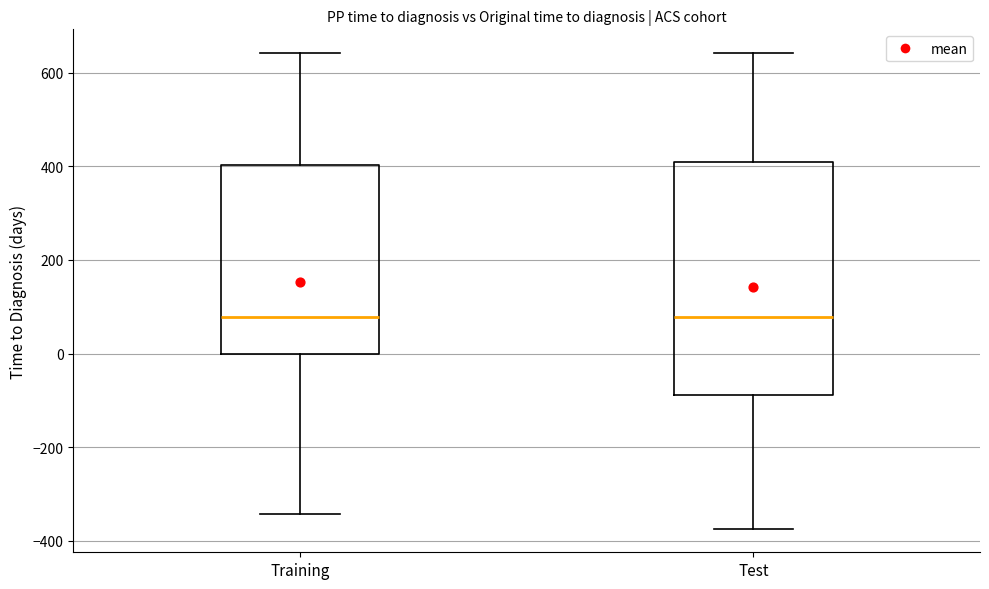

Reading left to right, transcribe this box plot: for each box, give where its median line is, the range the box spans, and where its two whiskers end, as read against the y-axis. The values are not printed on the chart, so give them approximately, as read against the axis.

Training: median 80, box 0 to 400, whiskers -340 to 640
Test: median 80, box -80 to 400, whiskers -380 to 640